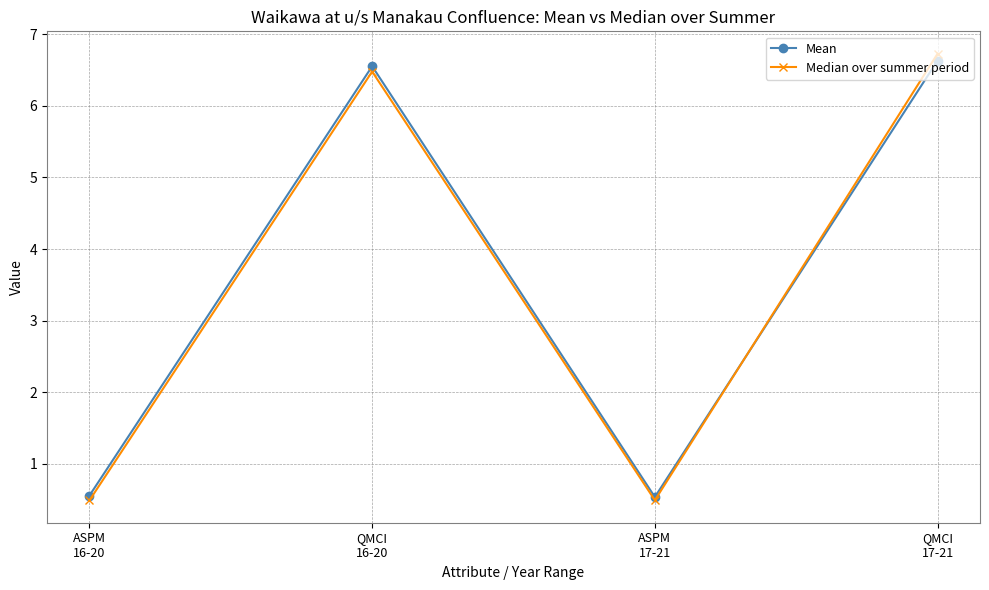

What is the highest value of the Mean series?

6.6